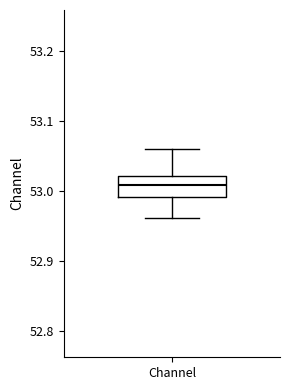

Transcribe this box plot: give where the median line is, the range the box spans, and where the two whiskers end, as read against the y-axis. The values are not printed on the chart, so give them approximately, as read against the axis.

median 53.01, box 52.99 to 53.02, whiskers 52.96 to 53.06